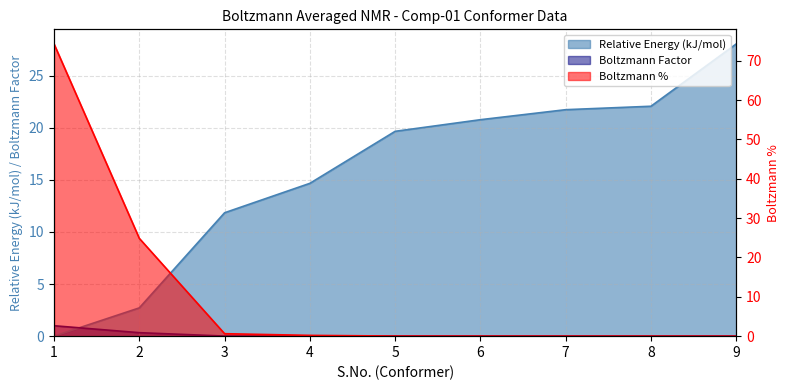

Reading left to right, list all the values displayed in this chart.

Relative Energy (kJ/mol): 1=0.0	2=2.7	3=11.8	4=14.7	5=19.7	6=20.8	7=21.7	8=22.1	9=28.0
Boltzmann Factor: 1=1.0	2=0.3	3=0.0	4=0.0	5=0.0	6=0.0	7=0.0	8=0.0	9=0.0
Boltzmann %: 1=74.3	2=24.8	3=0.6	4=0.2	5=0.0	6=0.0	7=0.0	8=0.0	9=0.0